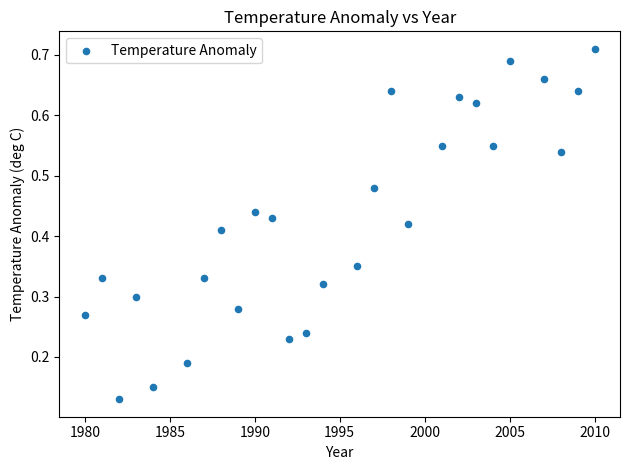

What is the range of X values (max minus min)?

30.0